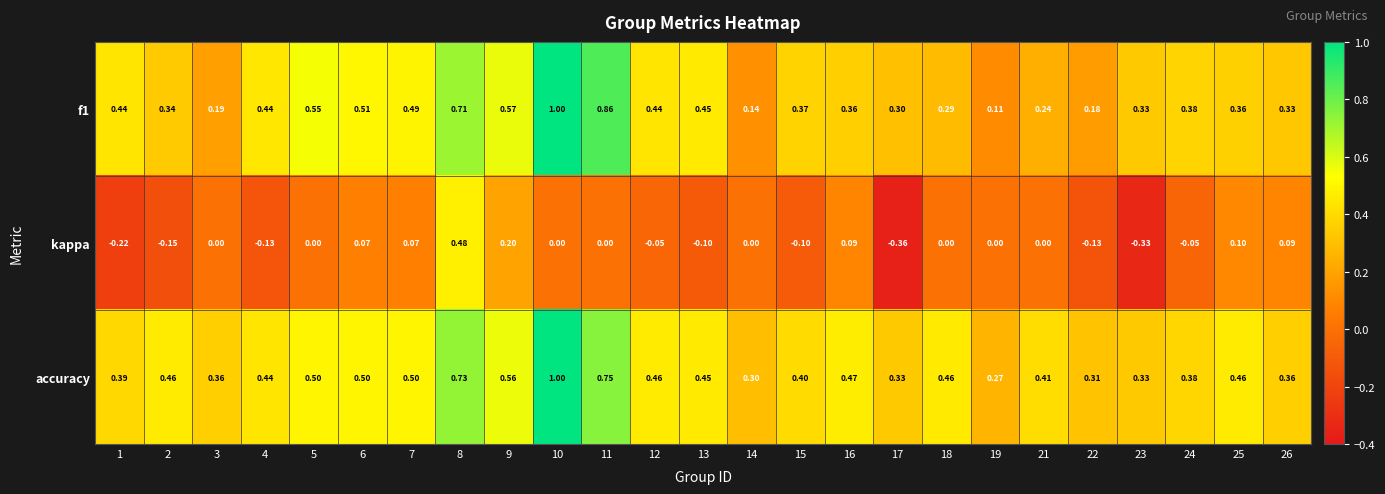

At how many categories does at least one series exceed 0?

25